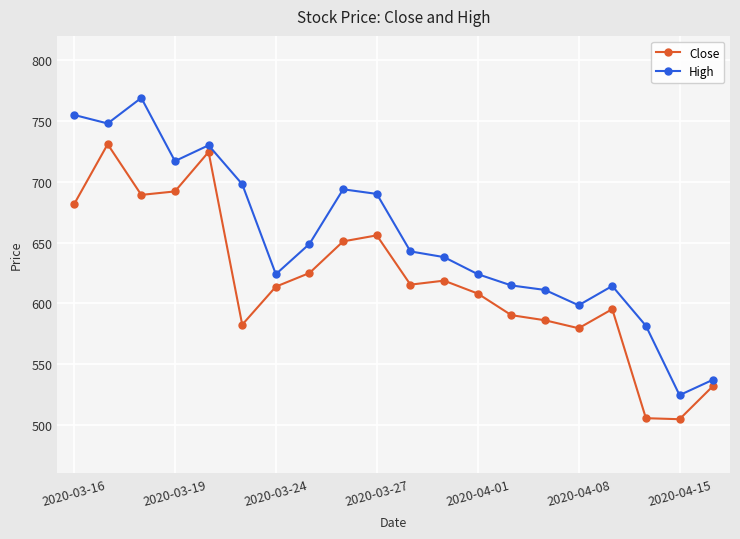

True or false: High and Close cross at least once.

False